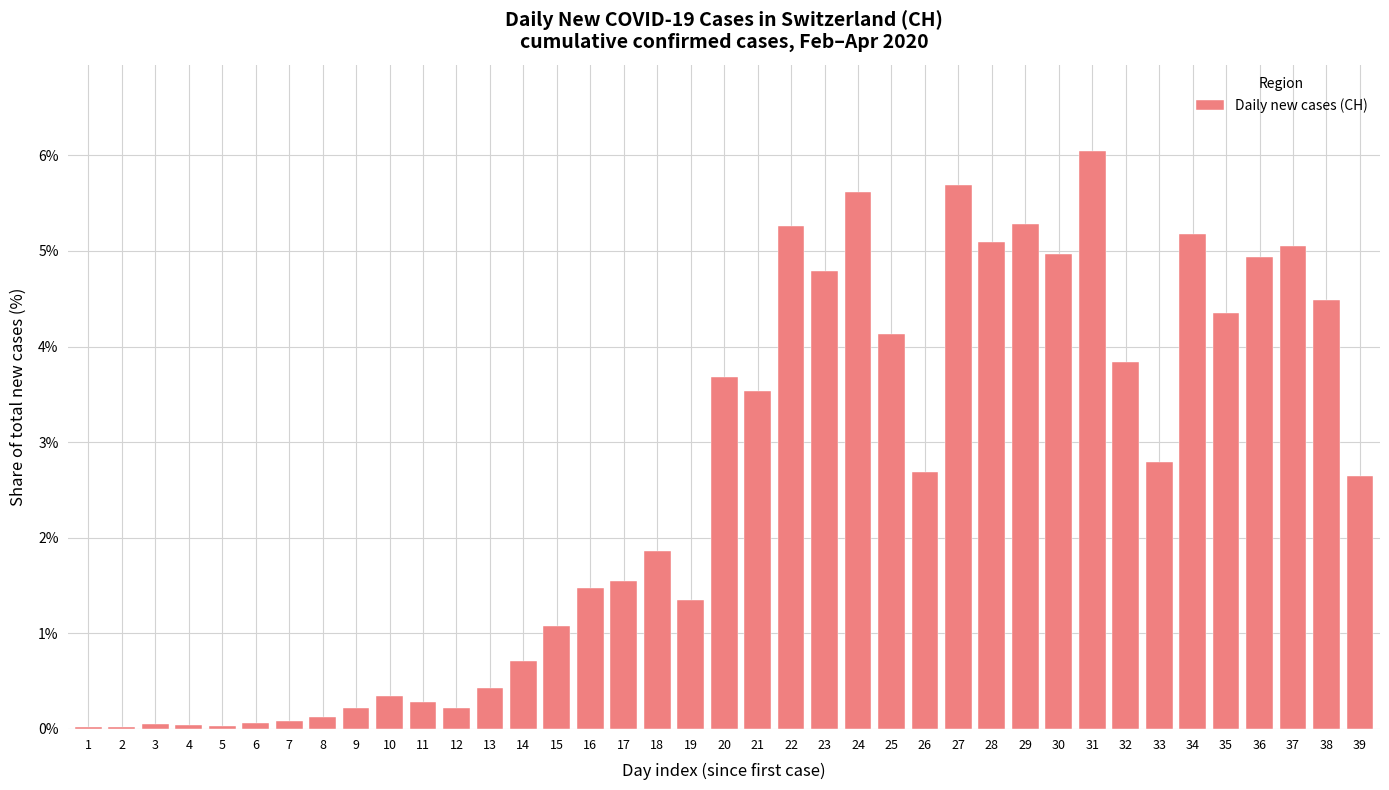

What is the sum of all values?

100.0